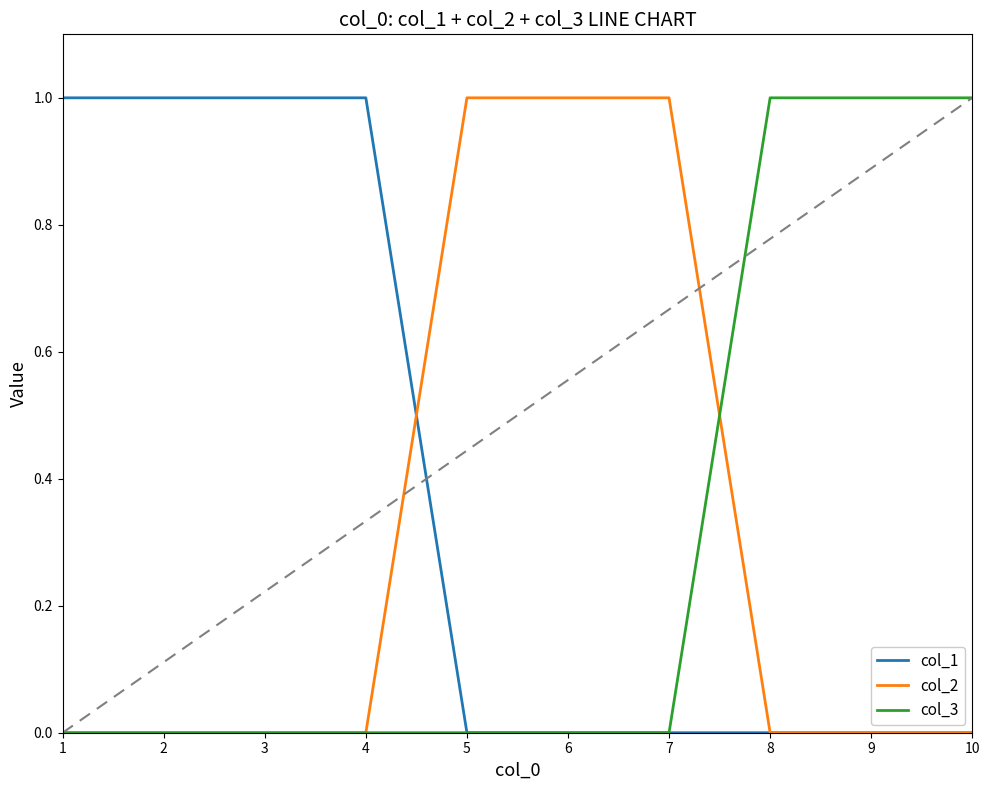

How many series are shown in this chart?

3